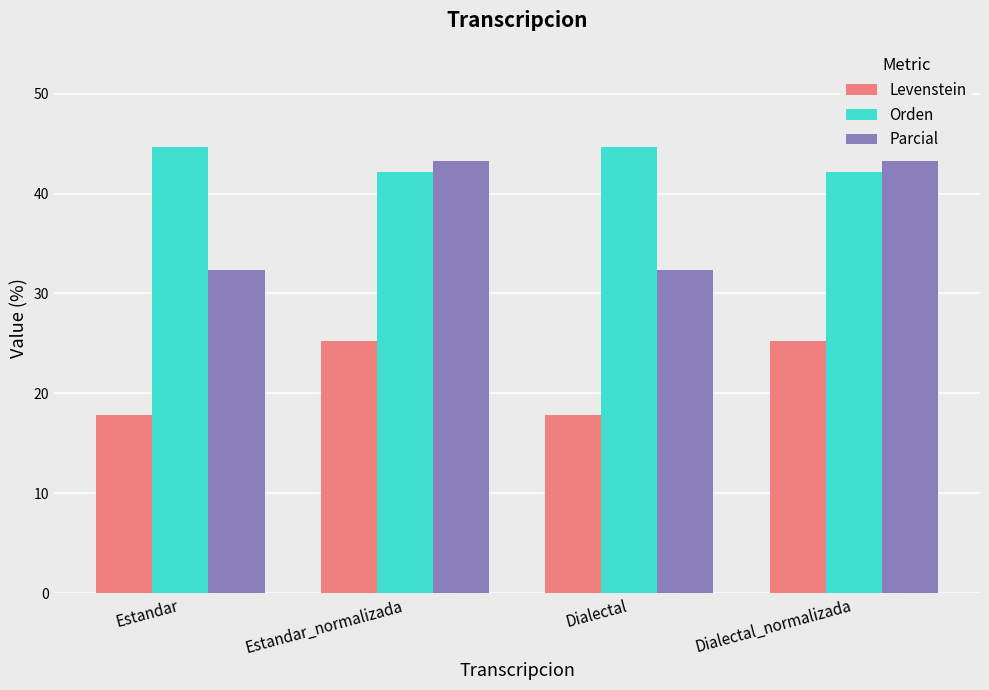

What position from the right is Estandar?

4